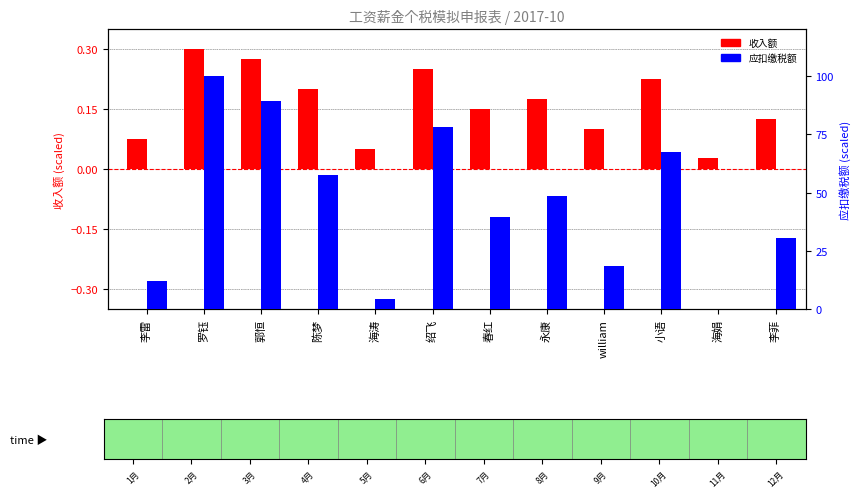

How many bars are there in each group?

2